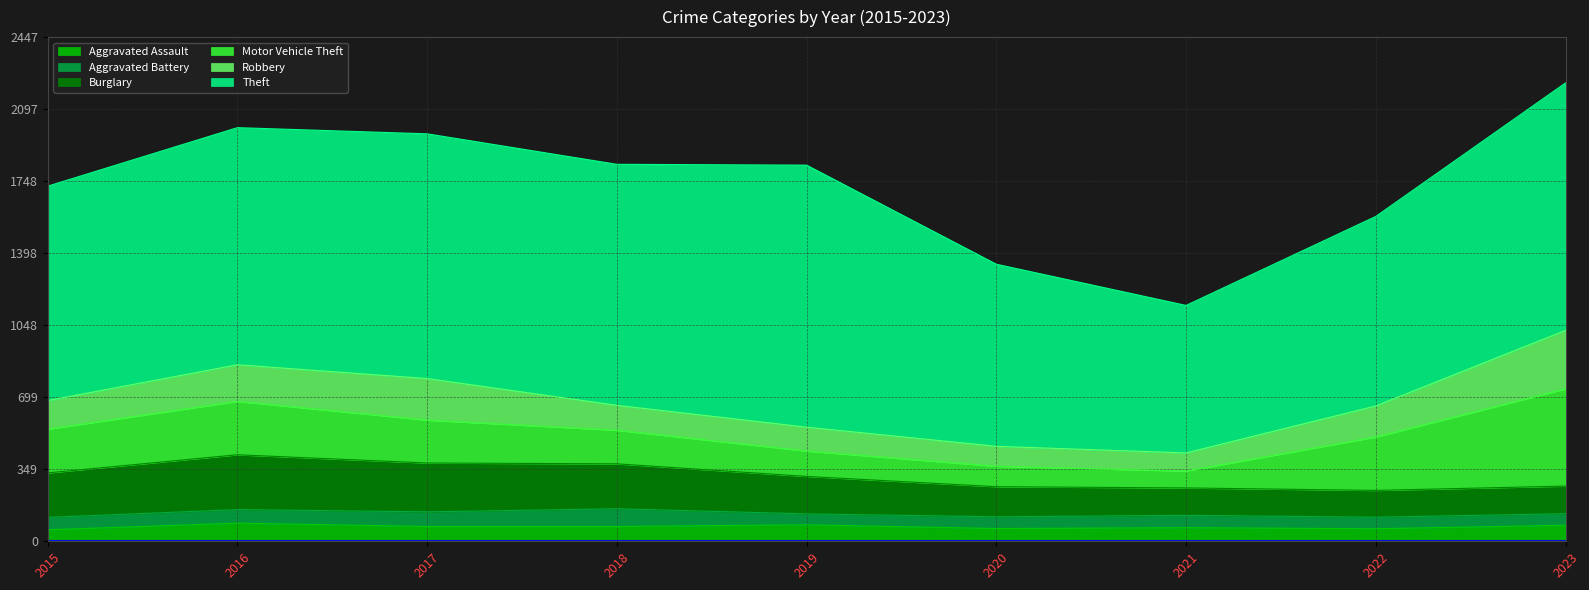

Between which two adjacent categories do Burglary and Robbery first intersect?

2021 and 2022